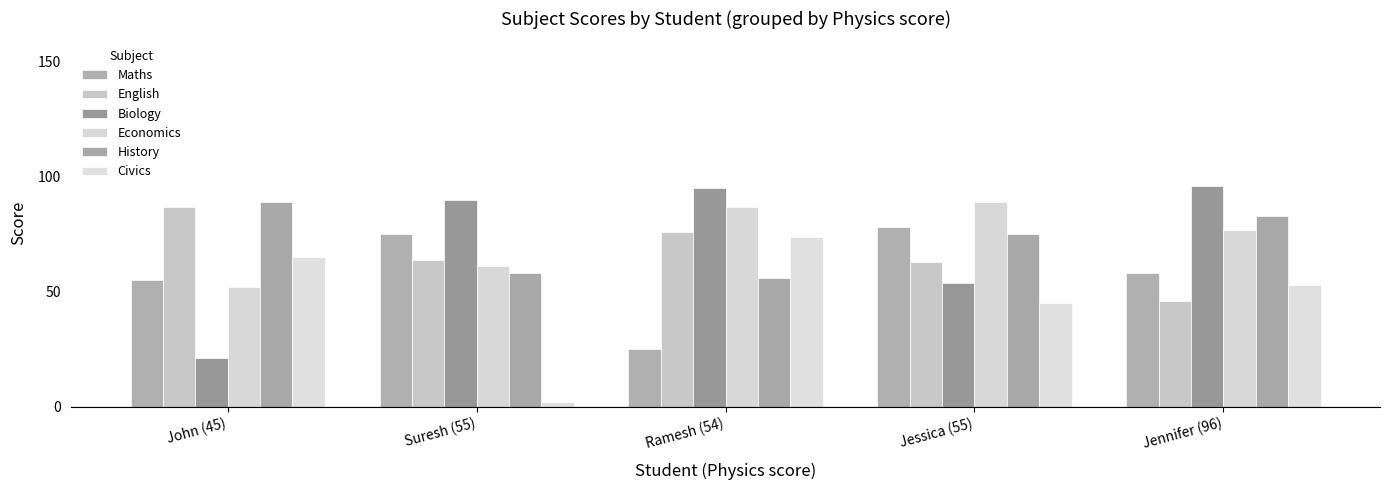

Count the number of data series in this chart.

6